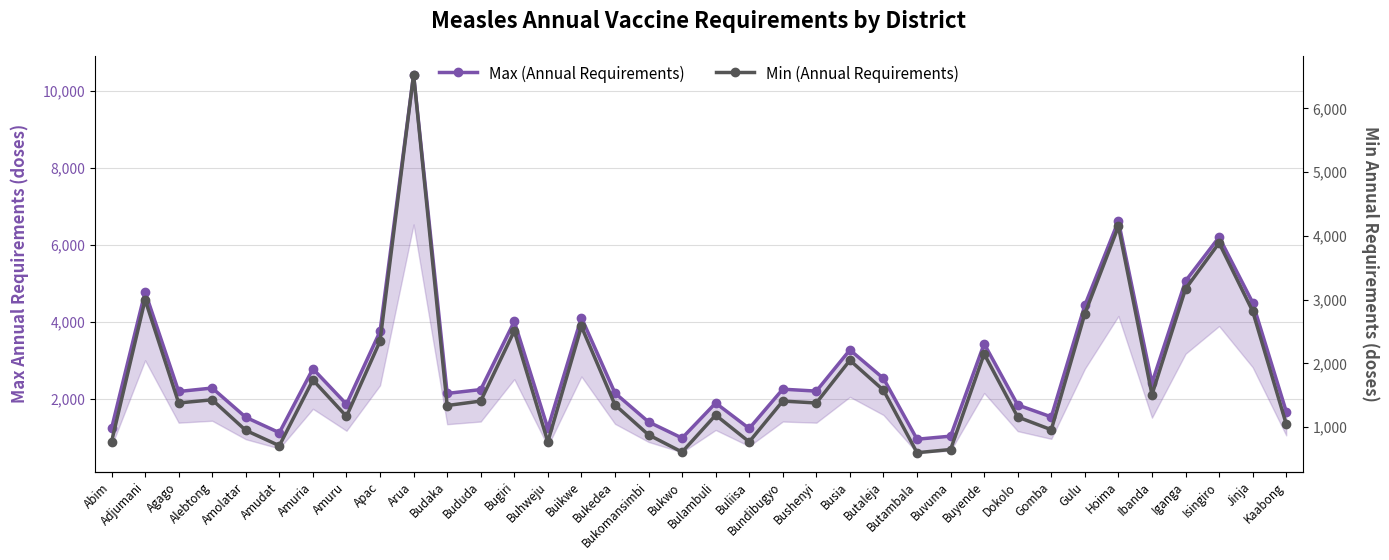

What is the sum of all Min (Annual Requirements) values?

64750